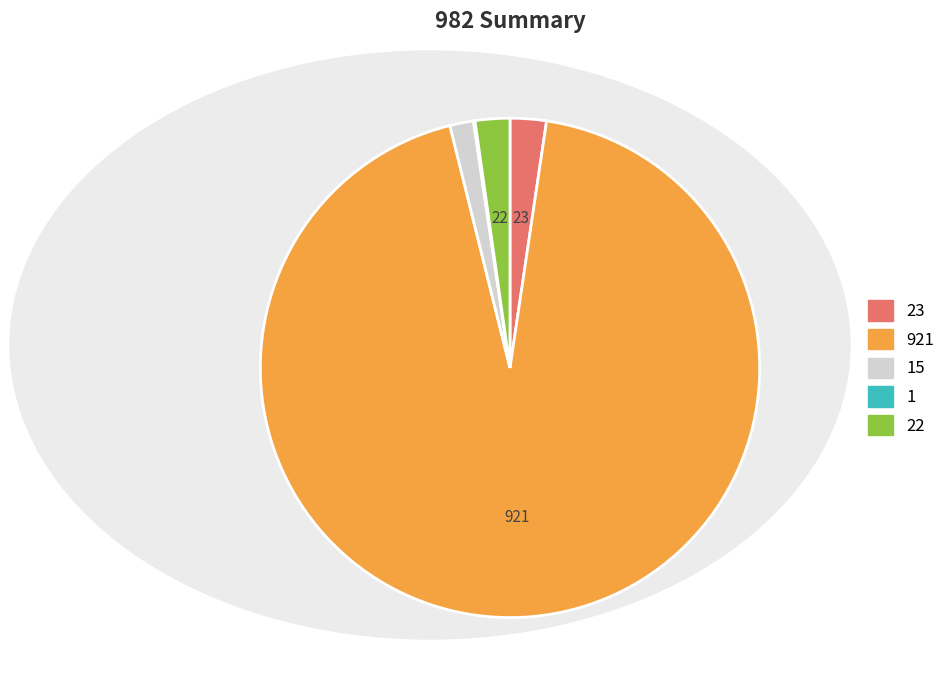

Is there any slice that represents more than half of the pie?

Yes